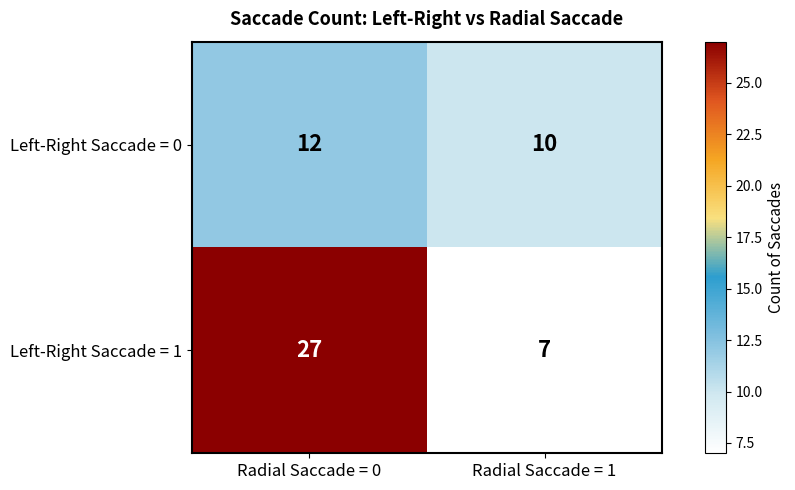

Reading right to left, list all the values displayed in this chart.

Left-Right Saccade = 0: 10	12
Left-Right Saccade = 1: 7	27